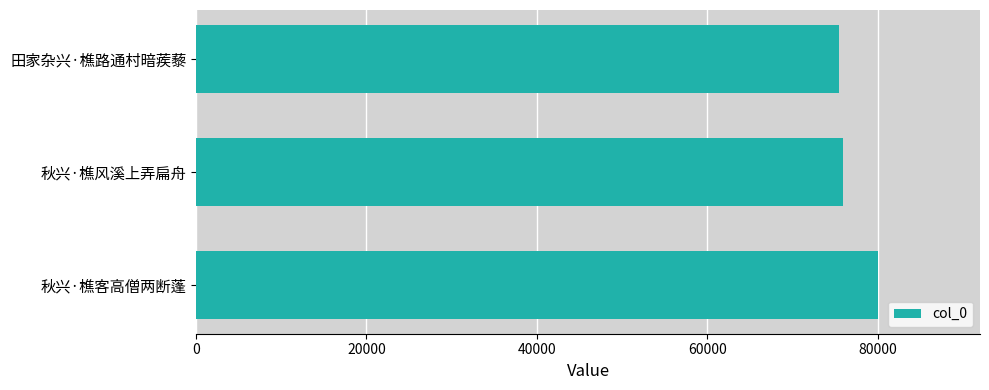

Is it true that the value at 田家杂兴·樵路通村暗蒺藜 is 135616?

False